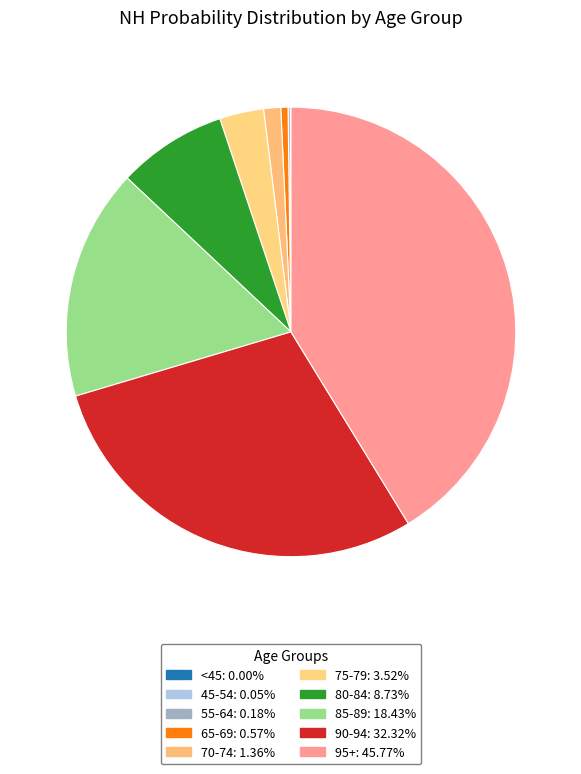

To the nearest percent, what percentage of the pie is 85-89?

17%